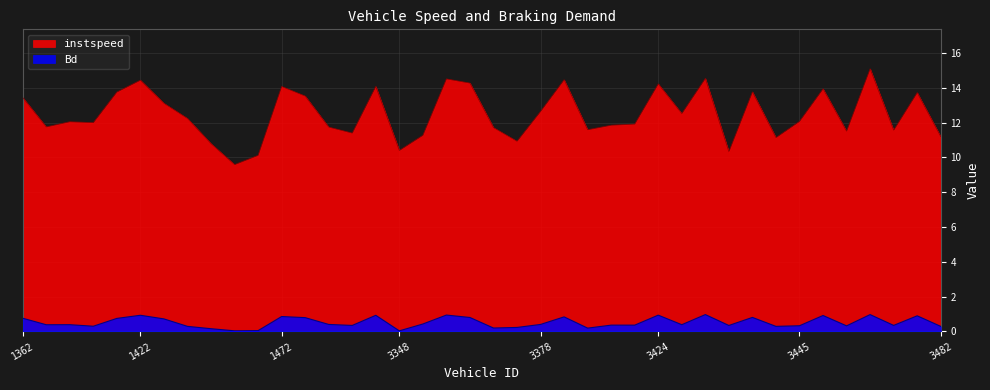

How many interior local valleys does the Bd series have?

13